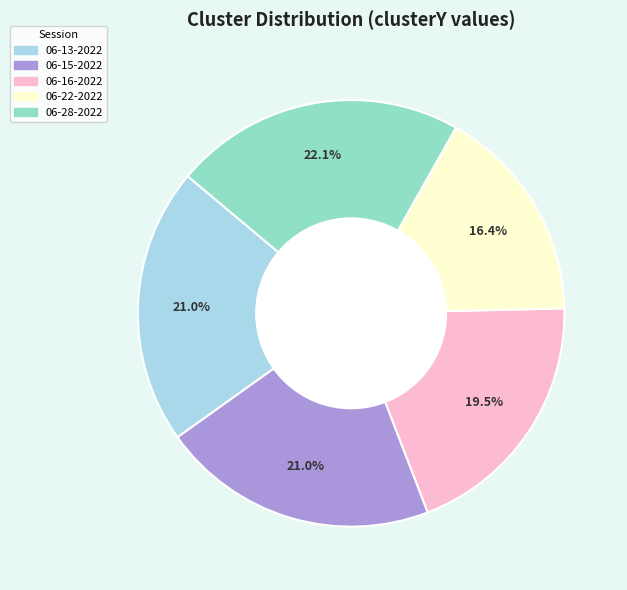

Count the number of slices in the pie.

5